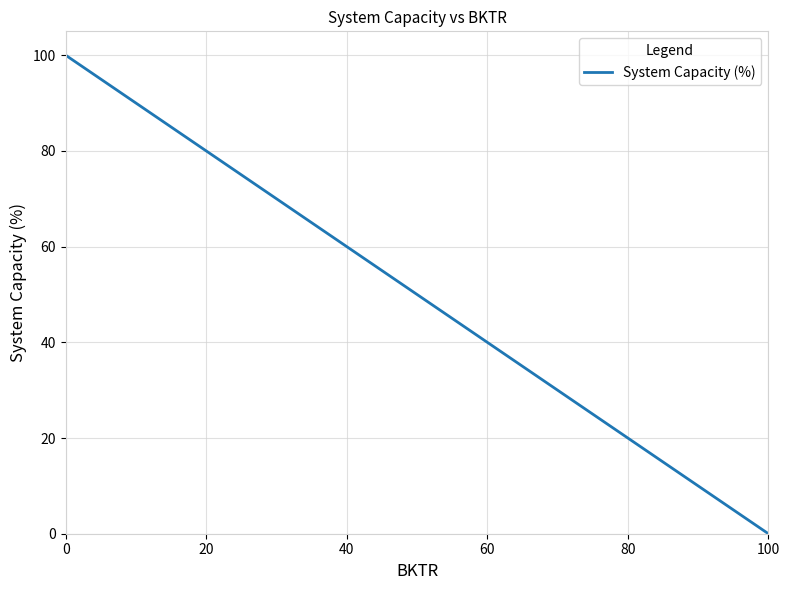

True or false: the data shows 17 at 60.

False